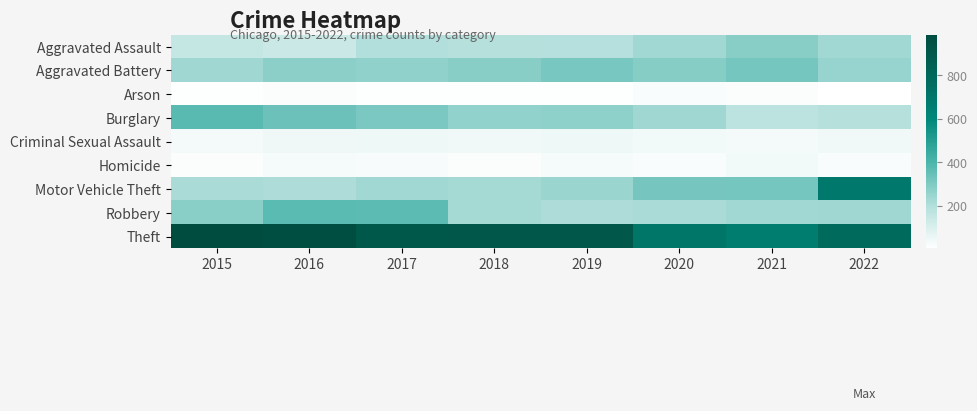

What is the difference between the highest and lowest values at 2020?

686